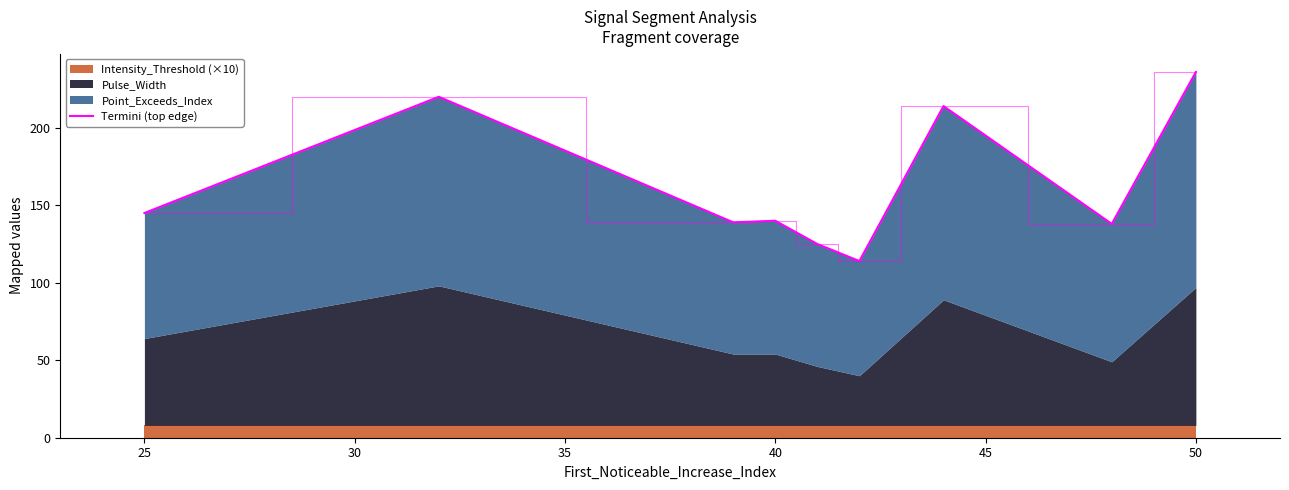

Reading left to right, transcribe all the data shown in this chart.

145	220	139	140	125	114	214	138	236